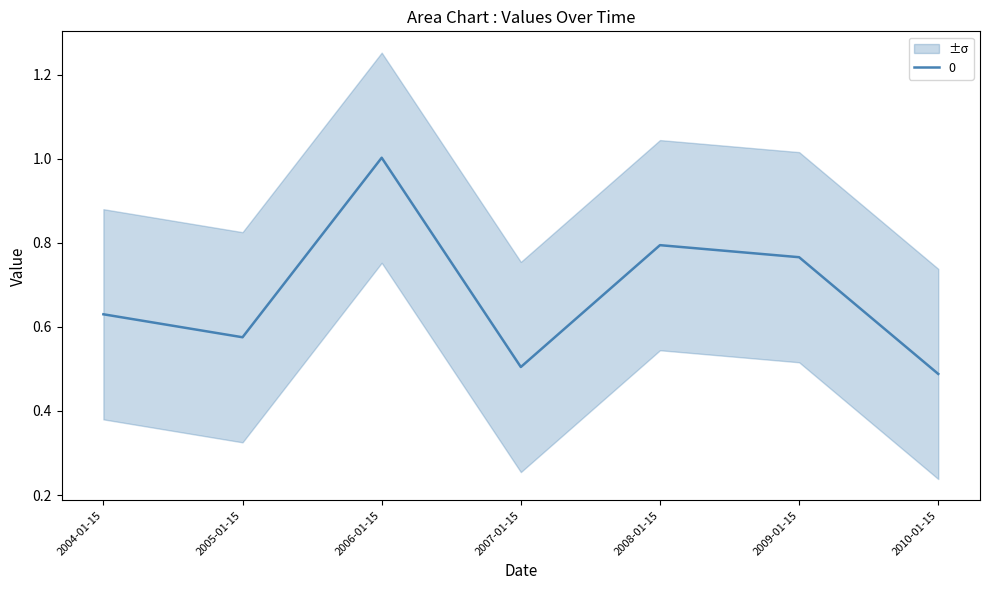

The value at 2009-01-15 is 0.3. True or false?

False